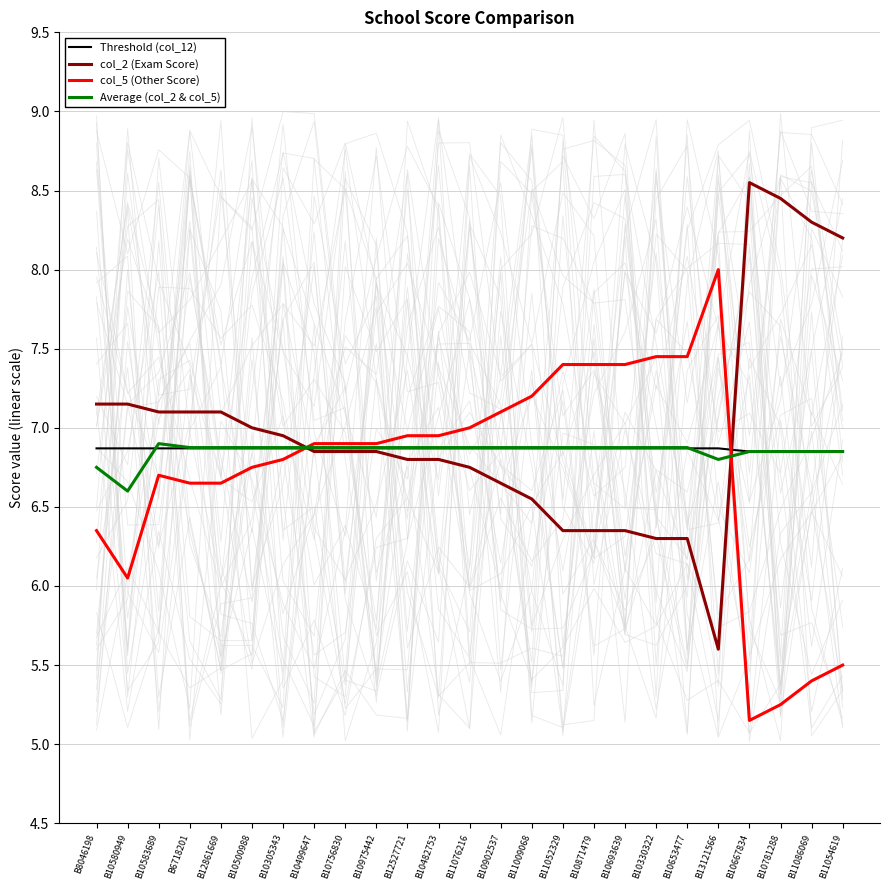

What is the average value of the col_2 (Exam Score) series?

7.0